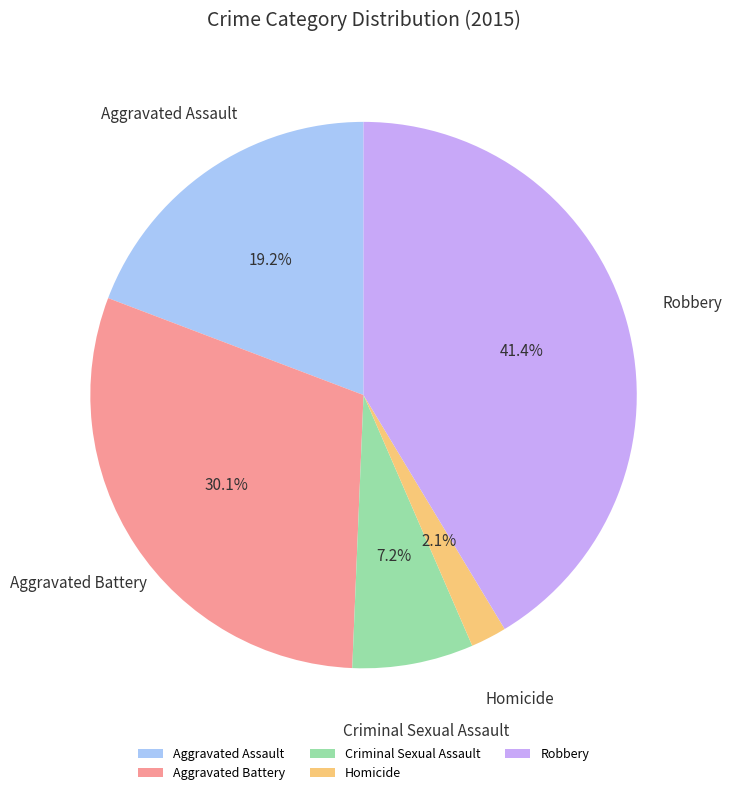

To the nearest percent, what is the difference between the largest and smallest slice percentages?

39%